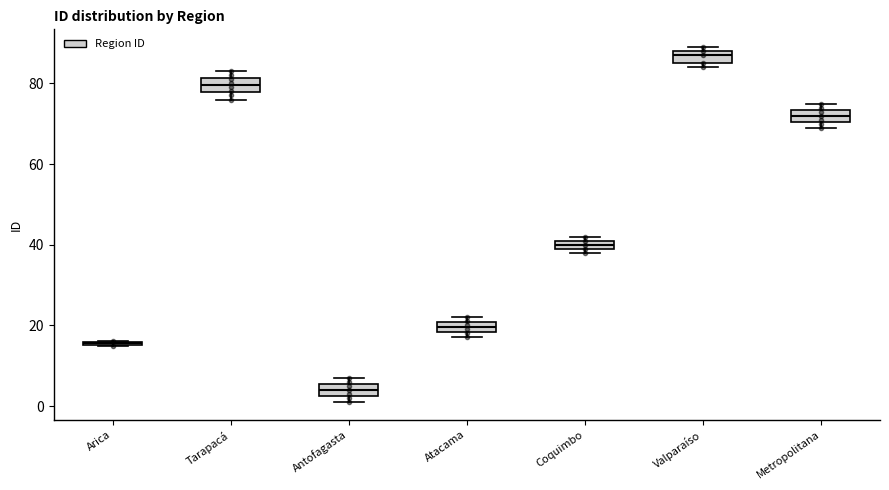

Where is the upper edge of the box for Tarapacá on the y-axis? The values are not printed on the chart, so give them approximately, as read against the axis.

82